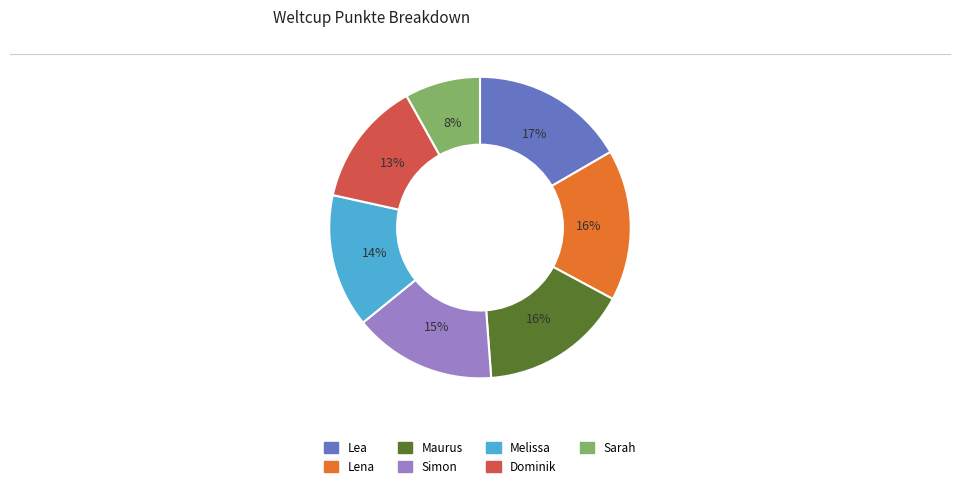

Count the number of slices in the pie.

7